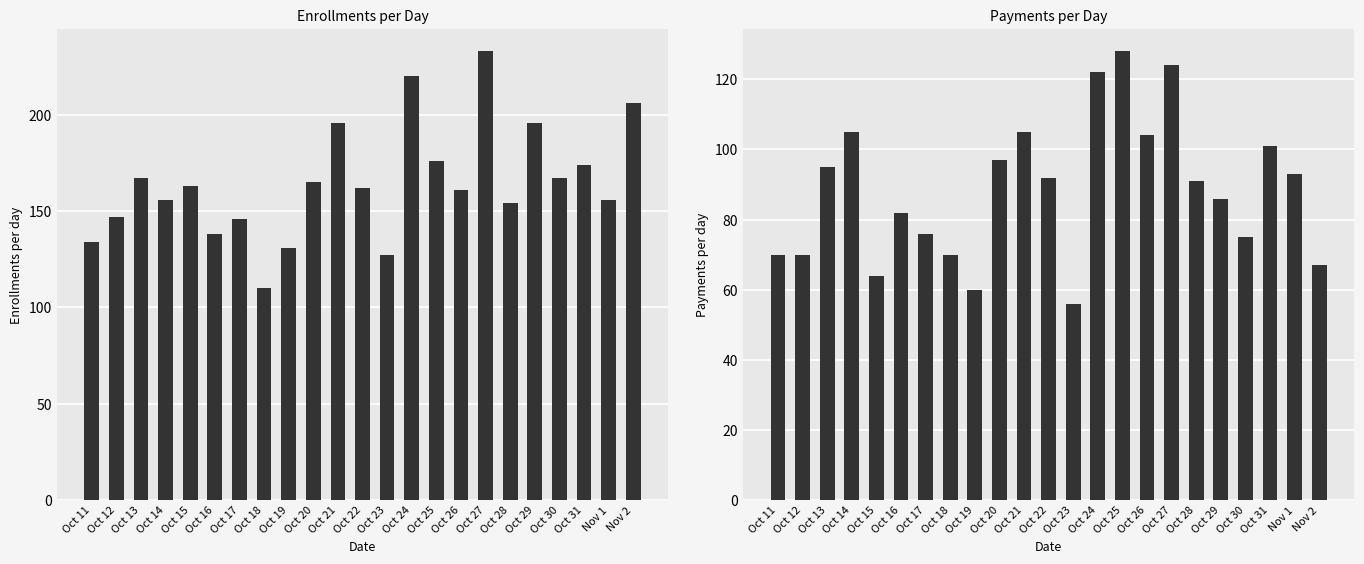

Reading right to left, what are all the values shown in this chart?

Enrollments per day: Nov 2=206	Nov 1=156	Oct 31=174	Oct 30=167	Oct 29=196	Oct 28=154	Oct 27=233	Oct 26=161	Oct 25=176	Oct 24=220	Oct 23=127	Oct 22=162	Oct 21=196	Oct 20=165	Oct 19=131	Oct 18=110	Oct 17=146	Oct 16=138	Oct 15=163	Oct 14=156	Oct 13=167	Oct 12=147	Oct 11=134
Payments: Nov 2=67	Nov 1=93	Oct 31=101	Oct 30=75	Oct 29=86	Oct 28=91	Oct 27=124	Oct 26=104	Oct 25=128	Oct 24=122	Oct 23=56	Oct 22=92	Oct 21=105	Oct 20=97	Oct 19=60	Oct 18=70	Oct 17=76	Oct 16=82	Oct 15=64	Oct 14=105	Oct 13=95	Oct 12=70	Oct 11=70